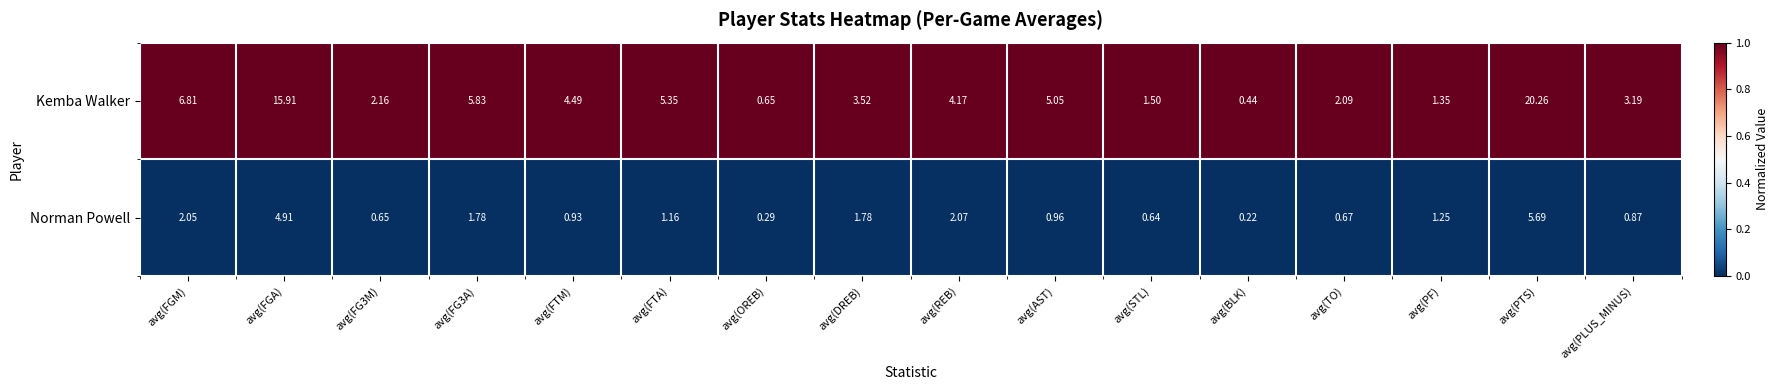

At how many categories does at least one series exceed 0?

16